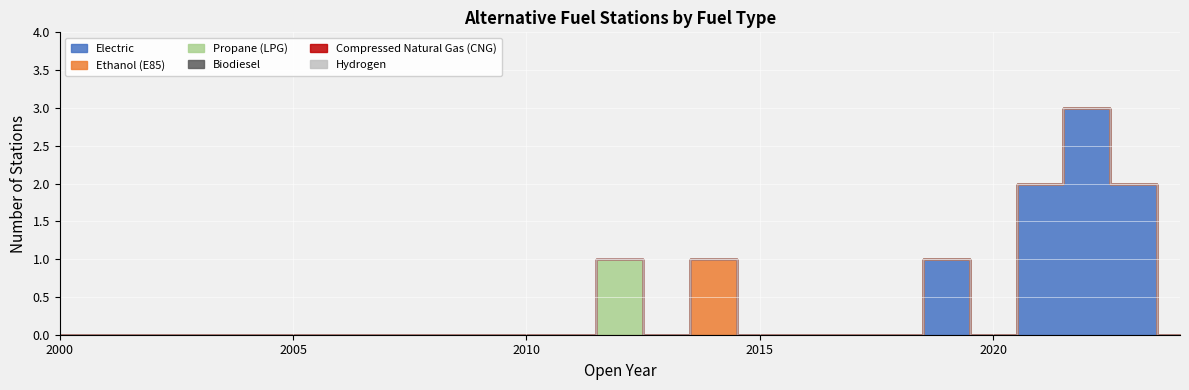

How many categories are shown in the chart?

25